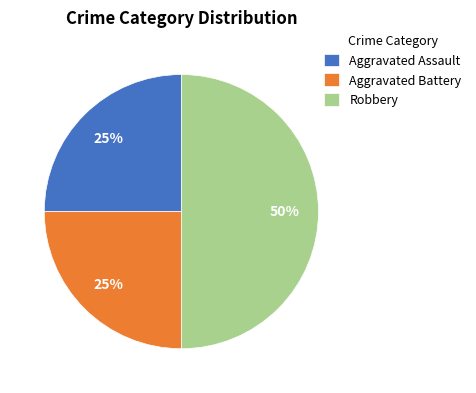

True or false: Robbery accounts for 64% of the total.

False